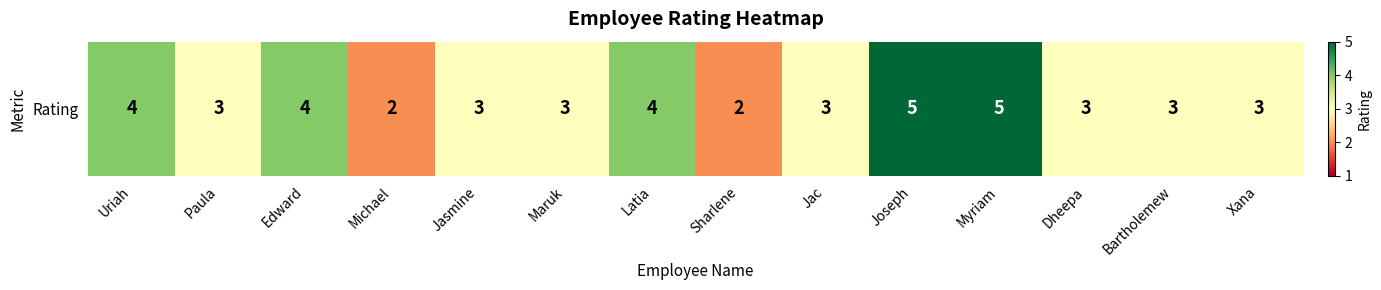

Approximately how many times larger is the value at Jasmine compared to Uriah?

0.8